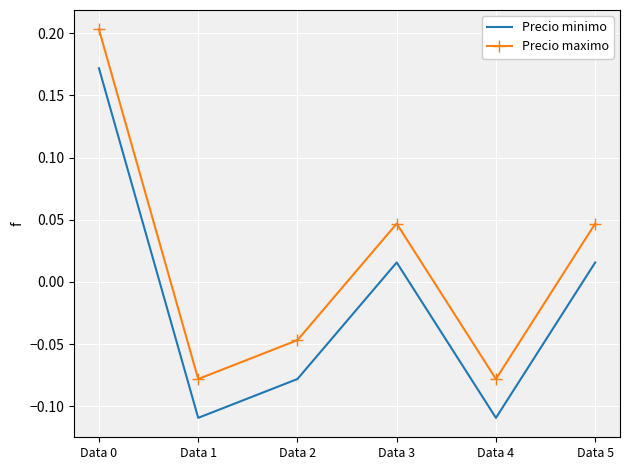

List the series in order of their overall mean, lowest first.

Precio minimo, Precio maximo